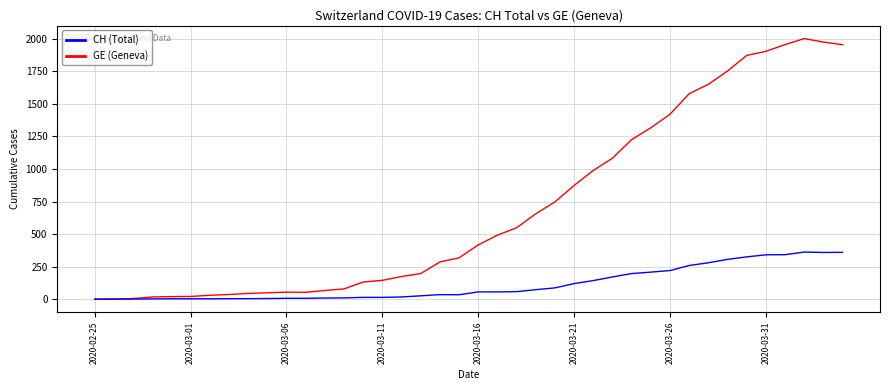

Which series has the largest range (max minus min)?

CH (Total)